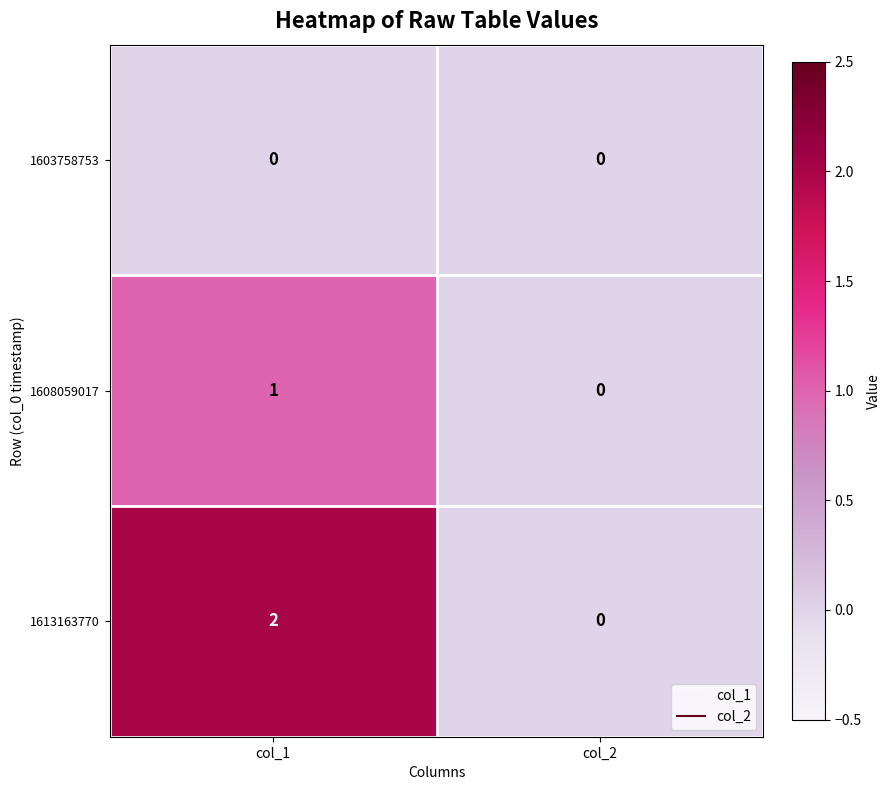

At which category does the chart reach its peak across all series?

col_1